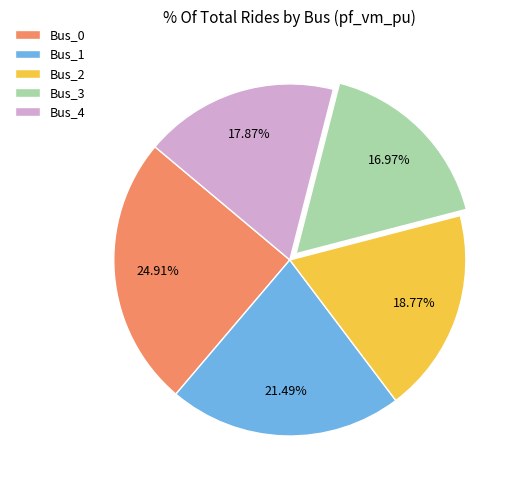

Count the number of slices in the pie.

5